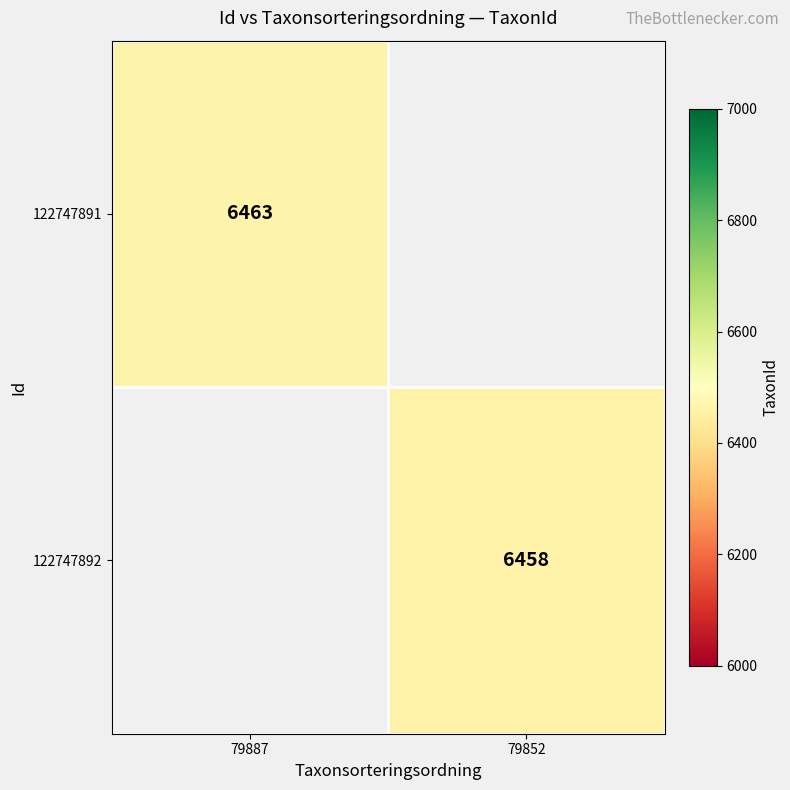

True or false: 122747891 has a value of 8637 at 79887.

False